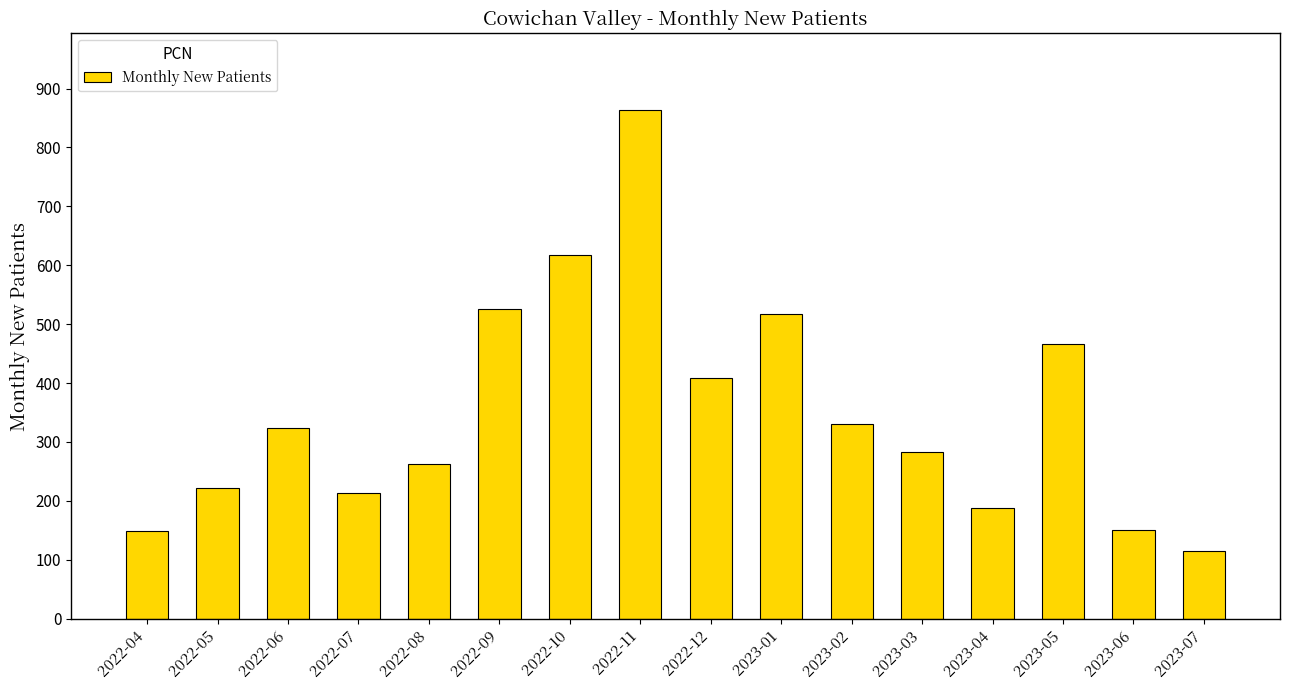

Approximately how many times larger is the value at 2022-04 compared to 2023-03?

0.5